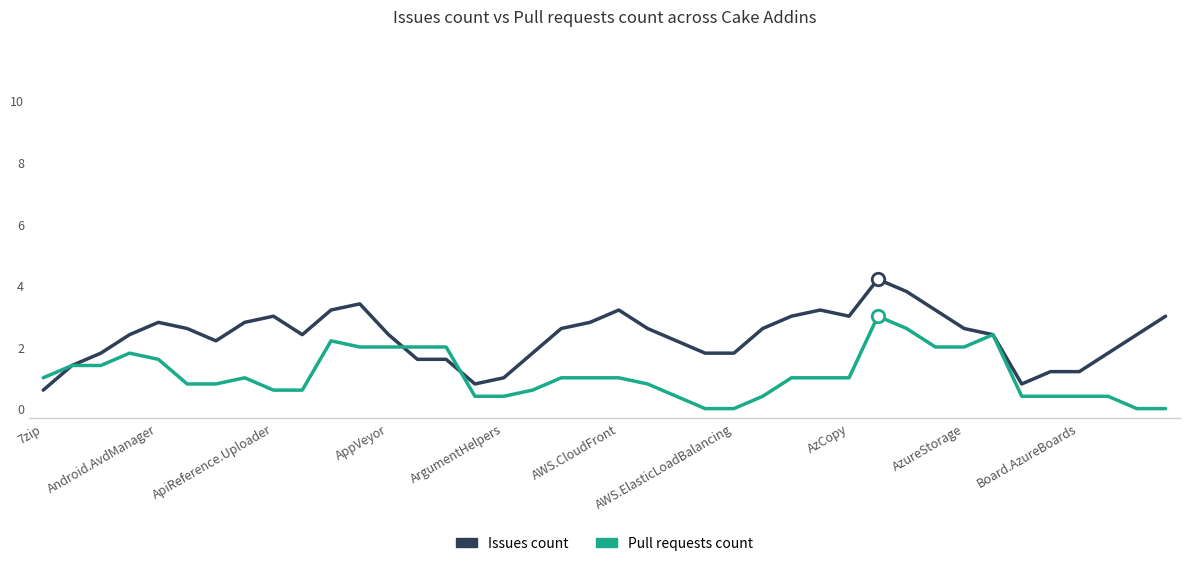

What is the highest value of the Pull requests count series?

3.0